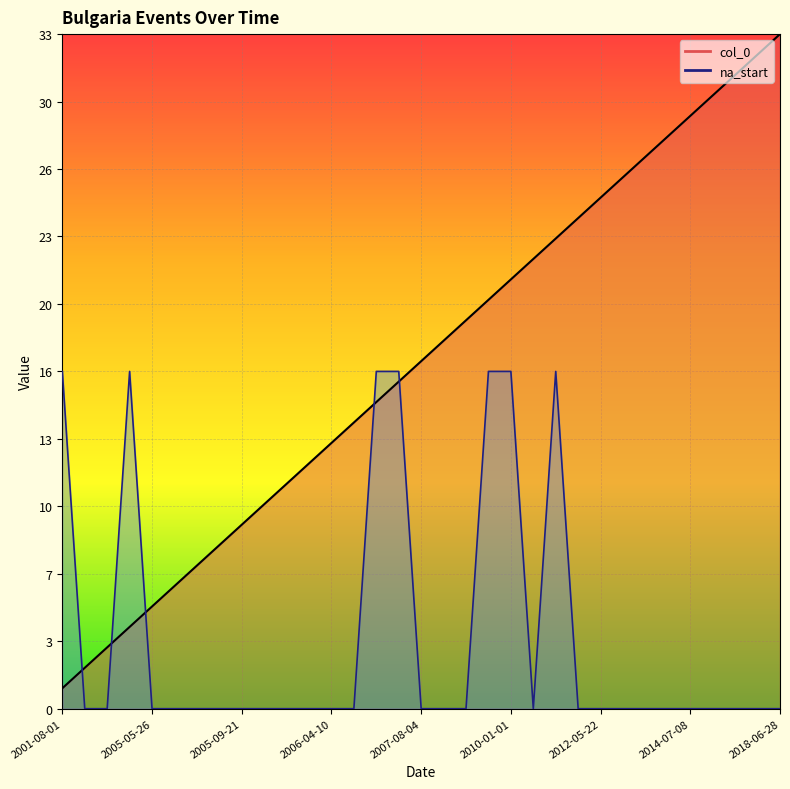

Is it true that na_start equals 0.0 at 2014-06-19?

True